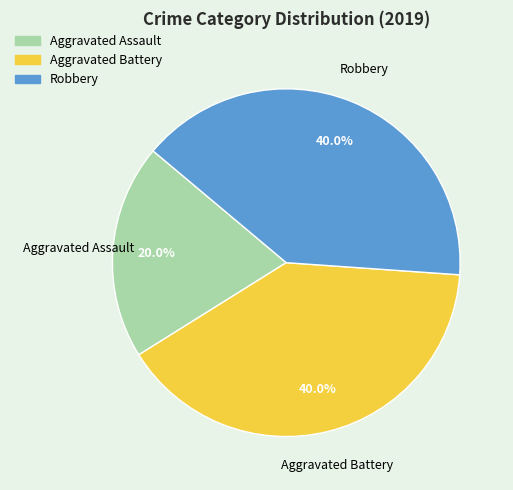

Which slice is the smallest?

Aggravated Assault